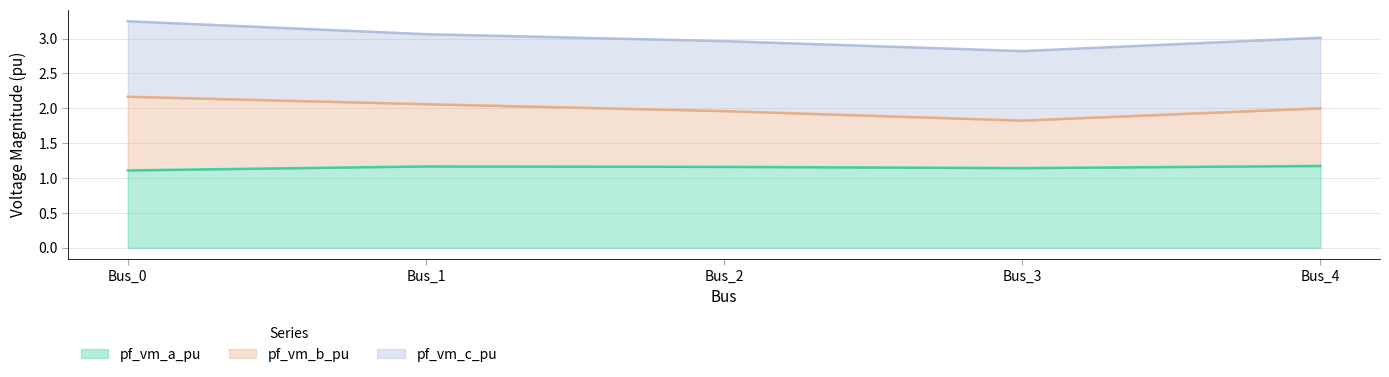

How many lines are shown in the chart?

3